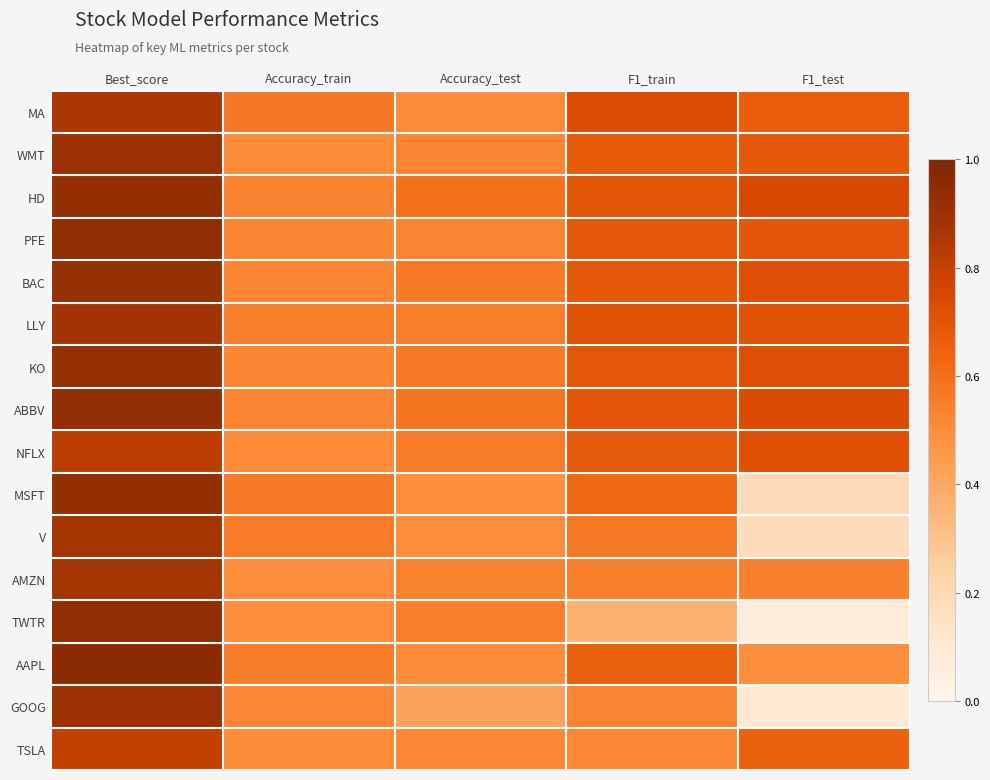

Which has a higher value, Best_score or F1_train?

Best_score